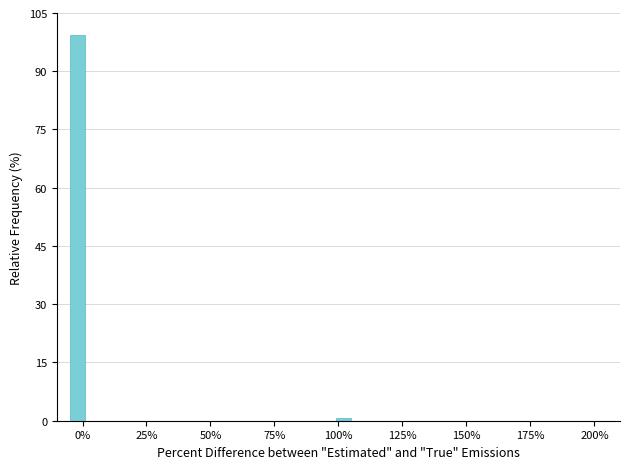

Read against the x-axis, roughly where is the centre of the tallest bar?

0